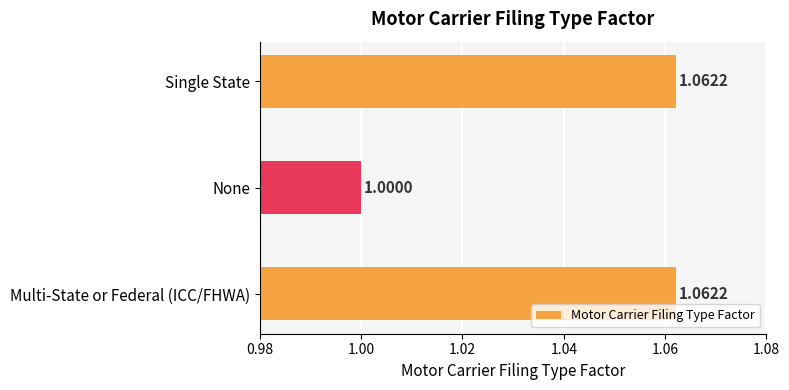

What is the average value?

1.0